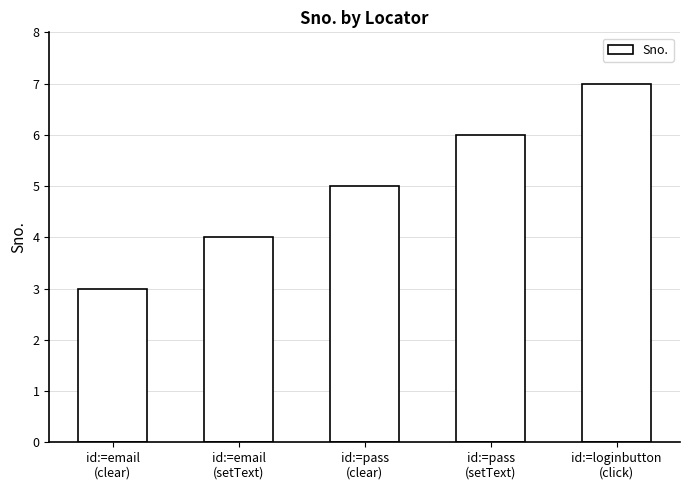

How many bars are there in total?

5